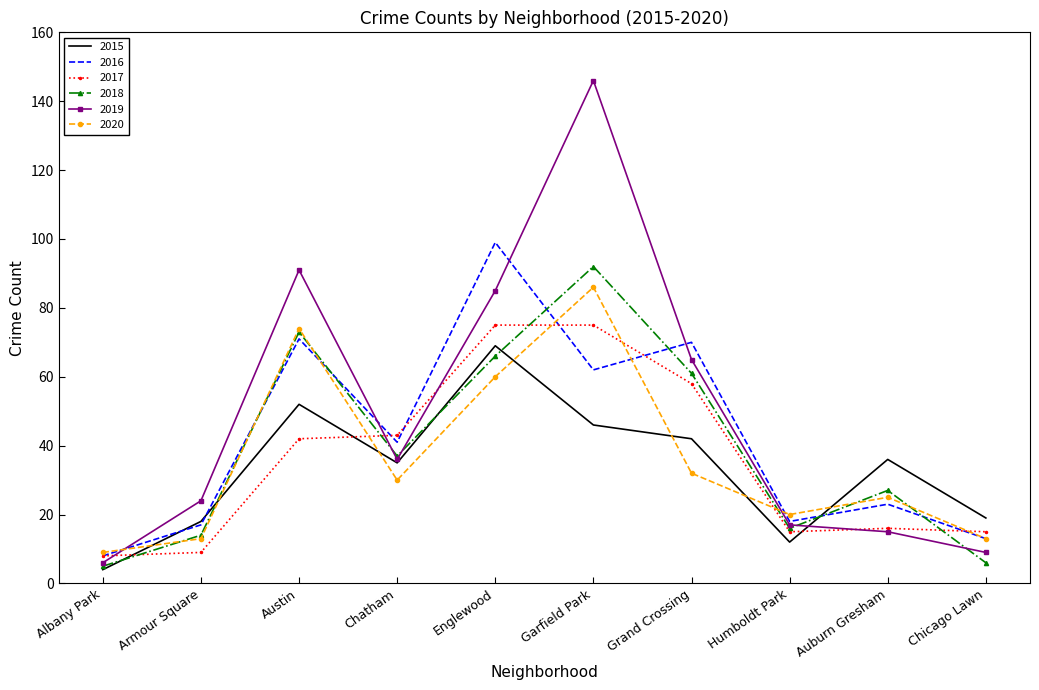

List the series in order of their peak value, highest first.

2019, 2016, 2018, 2020, 2017, 2015